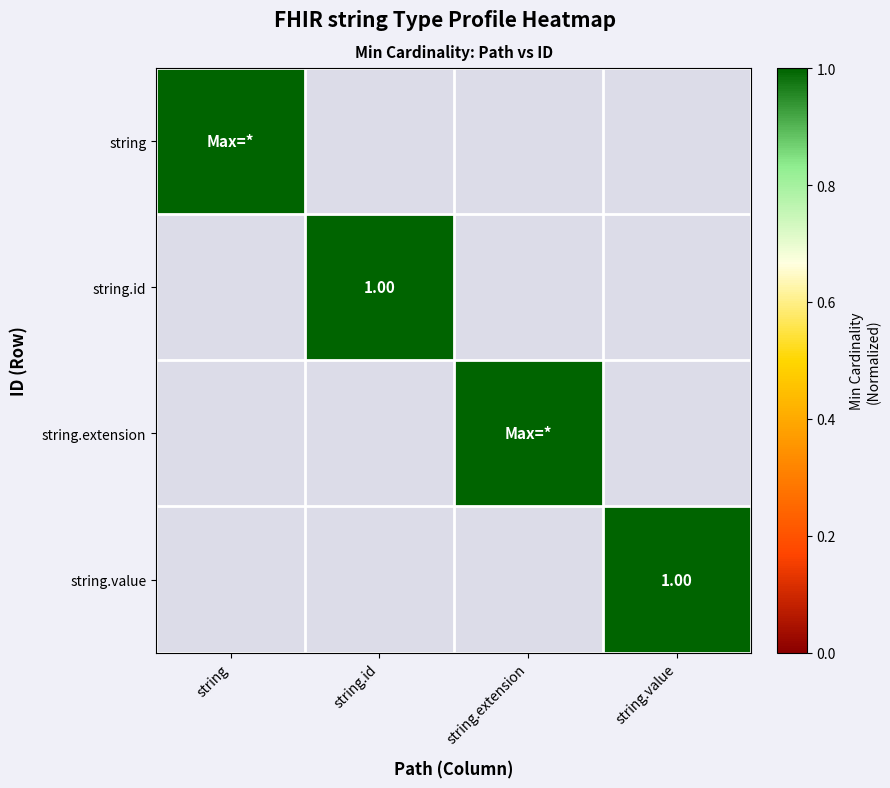

Which series has the largest range (max minus min)?

string